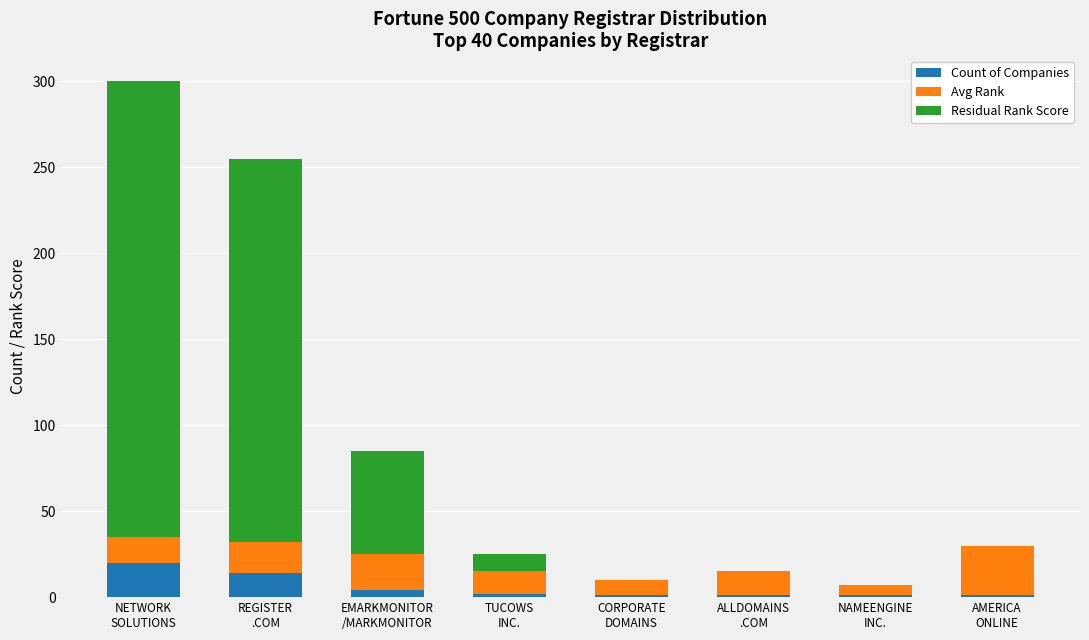

What is the maximum value for Count of Companies?

20